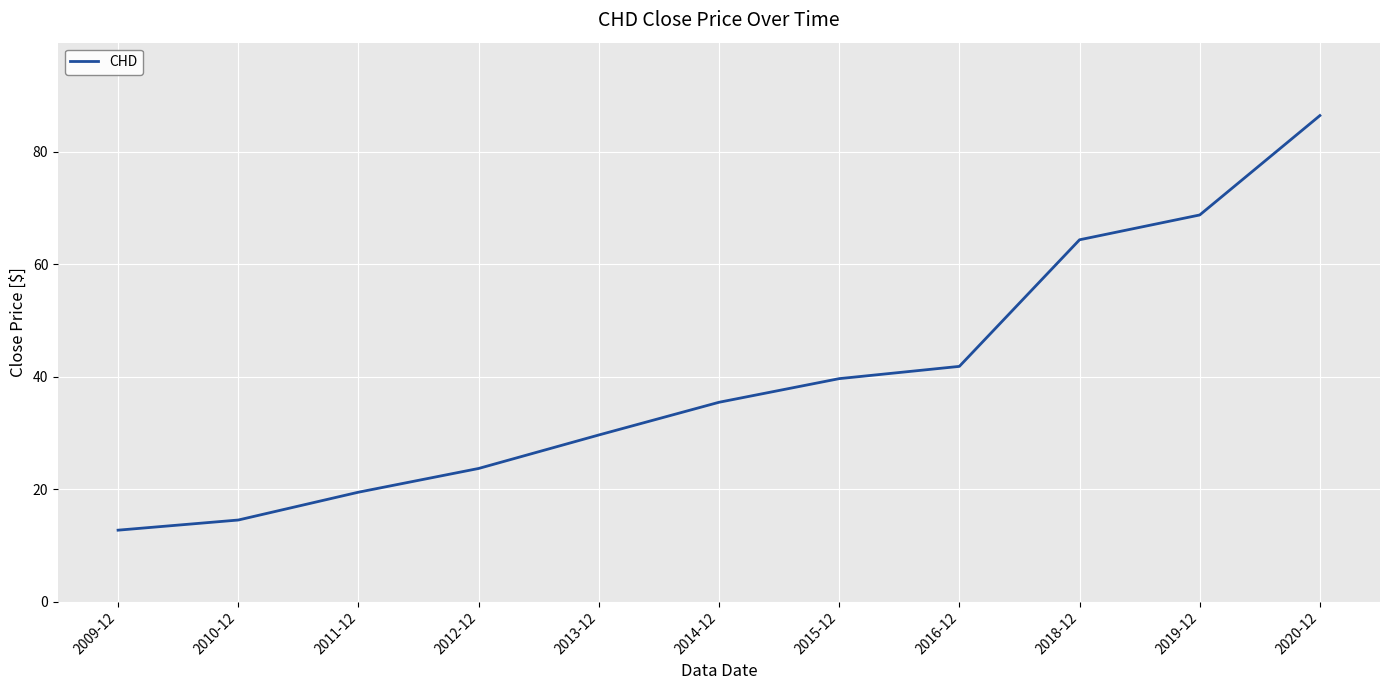

What is the difference between the maximum and minimum values?

73.8